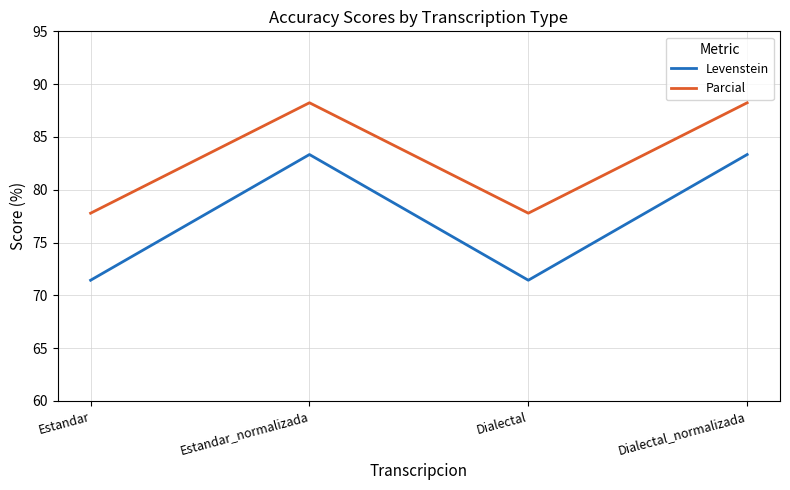

Reading left to right, transcribe all the data shown in this chart.

Levenstein: 71.4	83.3	71.4	83.3
Parcial: 77.8	88.2	77.8	88.2